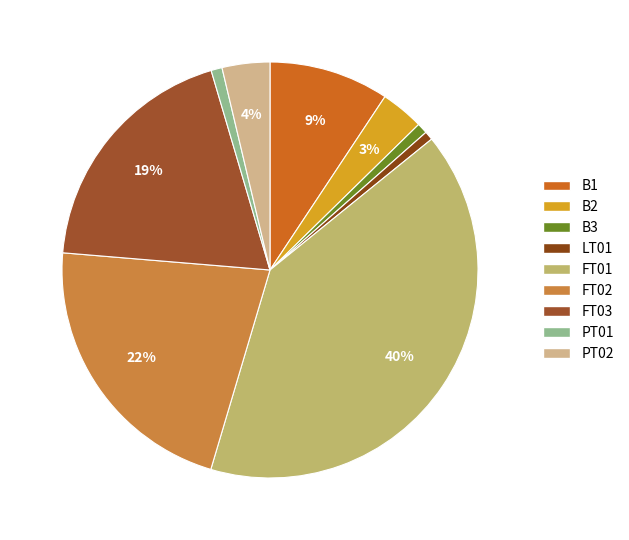

Does FT03 account for over 50% of the chart?

No